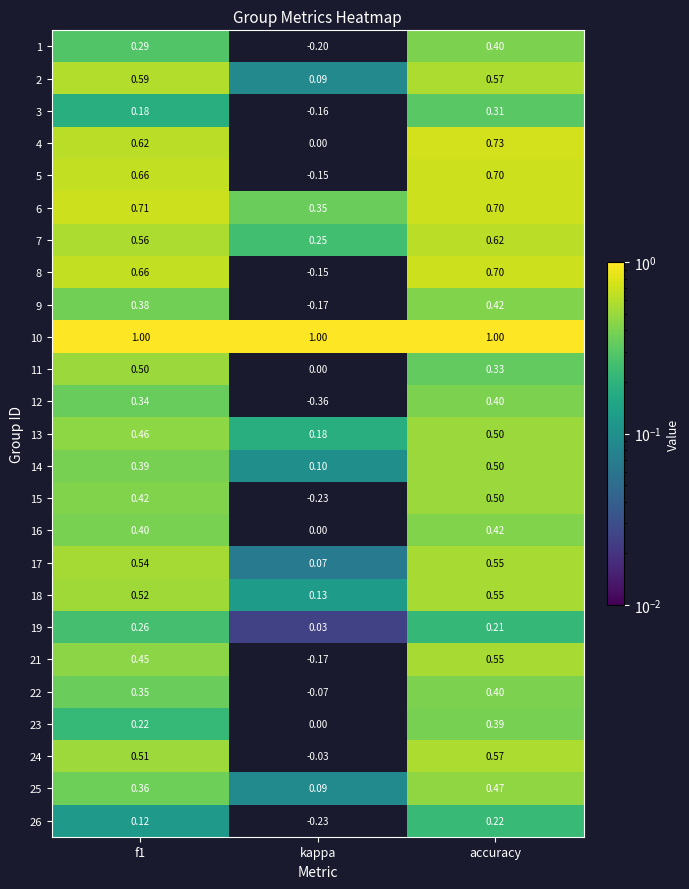

At which category does the chart reach its minimum across all series?

kappa